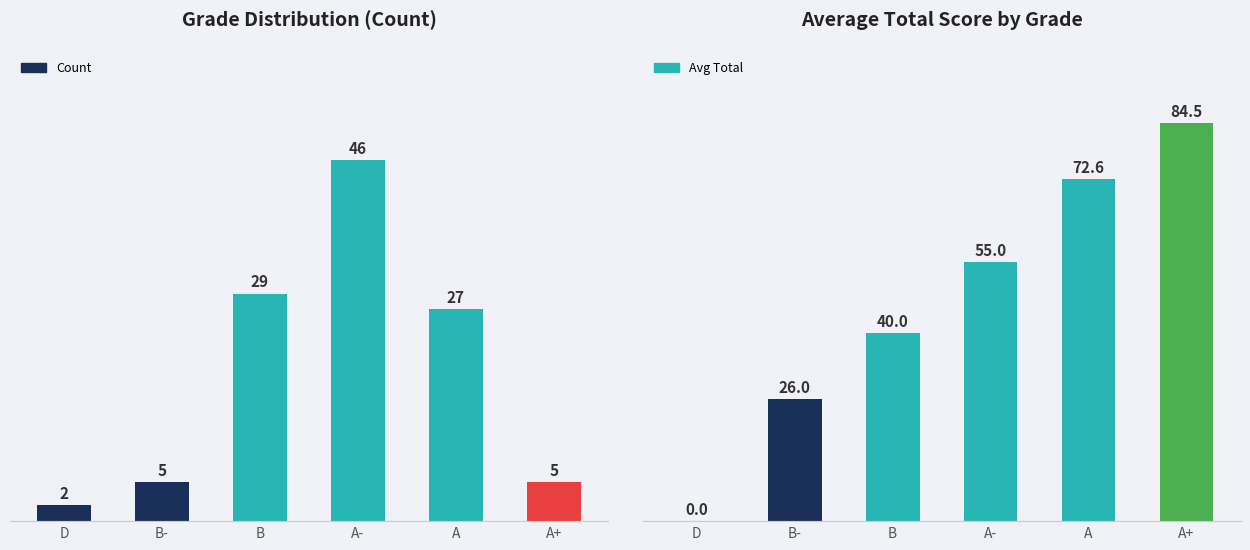

What is the value of the Count bar at the 6th from the left?

5.0